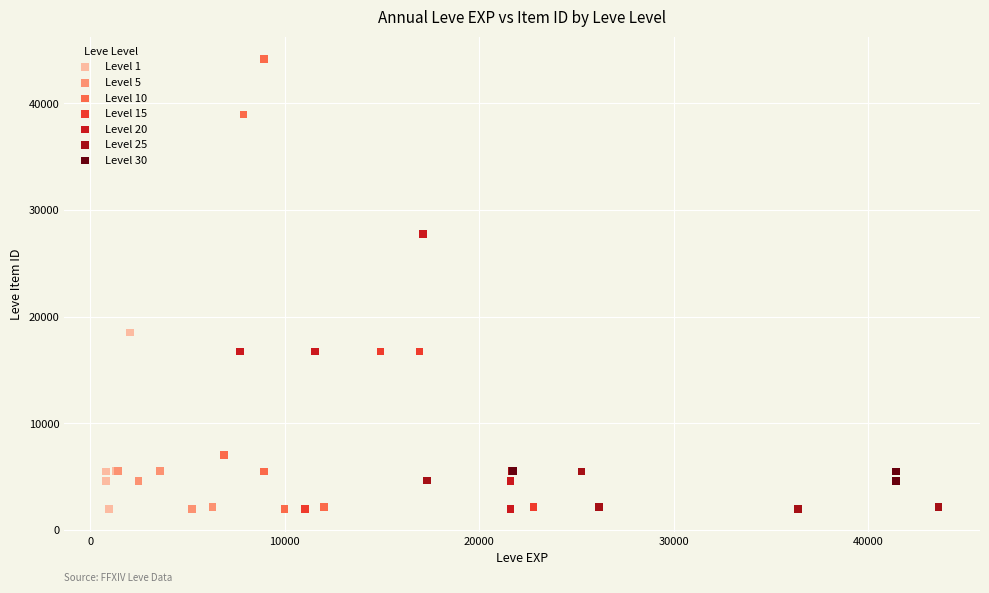

What are all the series names shown in the legend?

Level 1, Level 5, Level 10, Level 15, Level 20, Level 25, Level 30